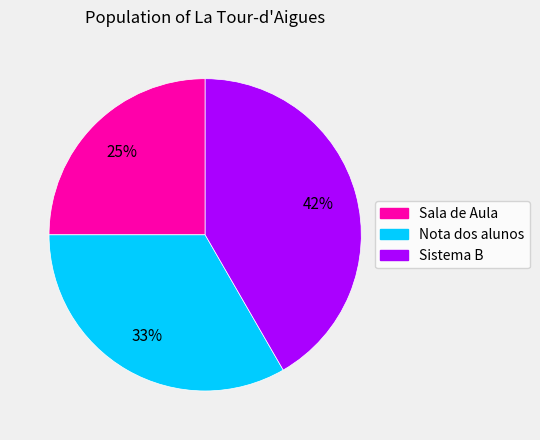

Approximately how many times larger is the value at Nota dos alunos compared to Sistema B?

0.8